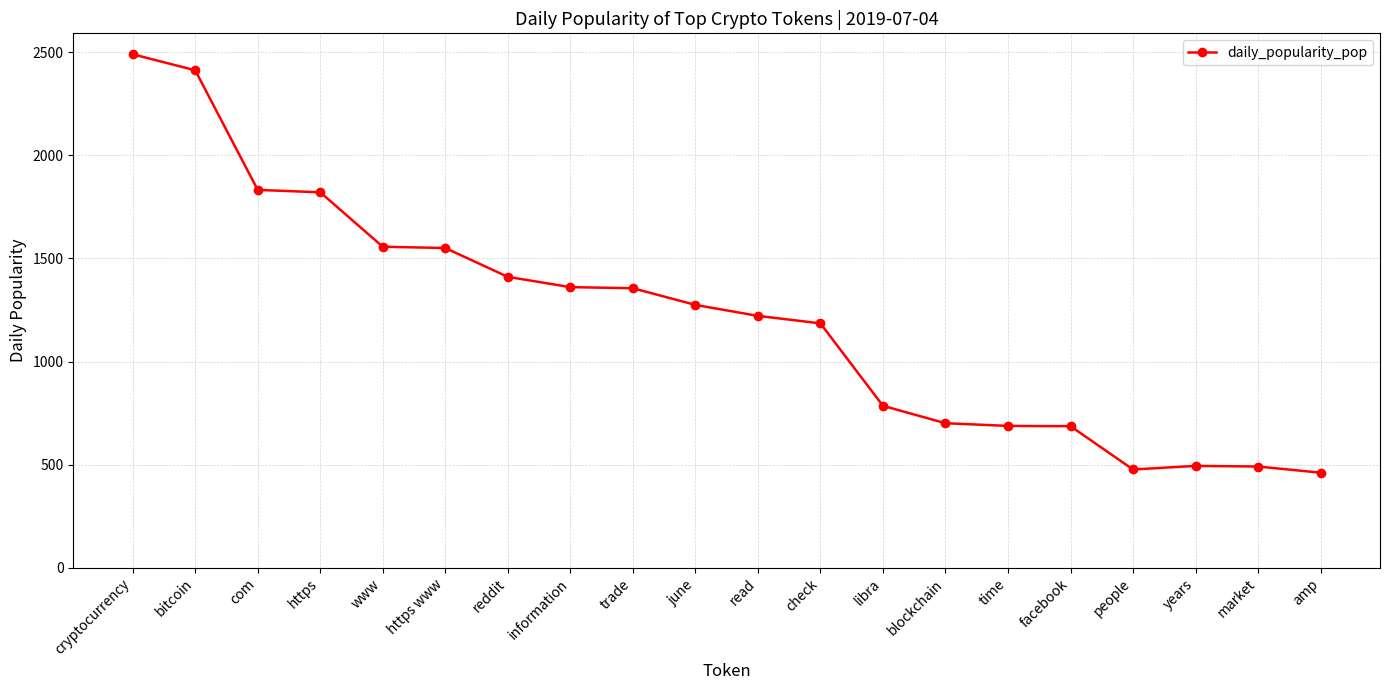

How many categories are shown in the chart?

20